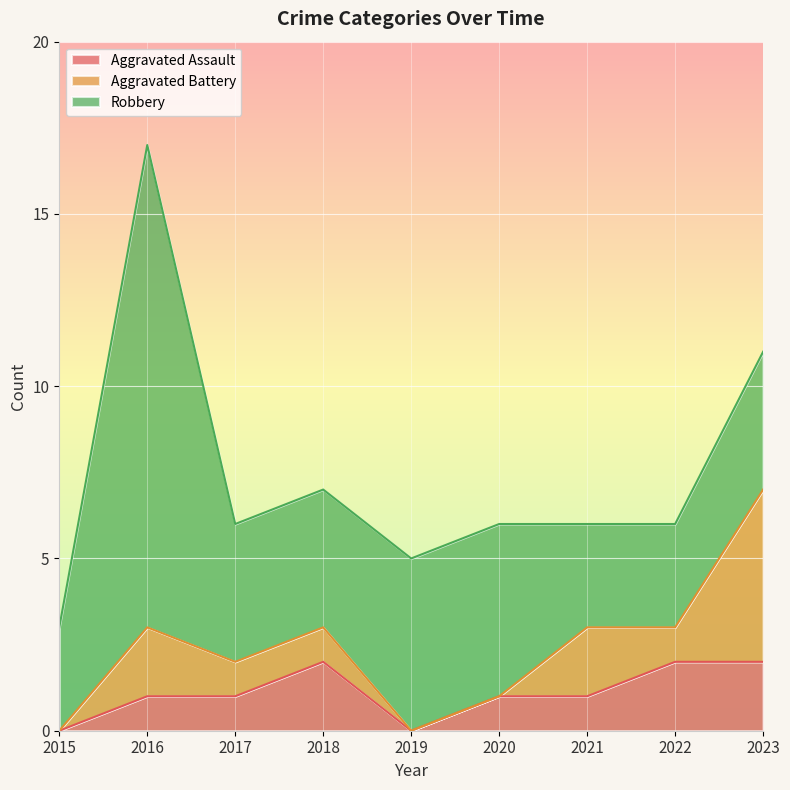

Which series has the largest range (max minus min)?

Robbery